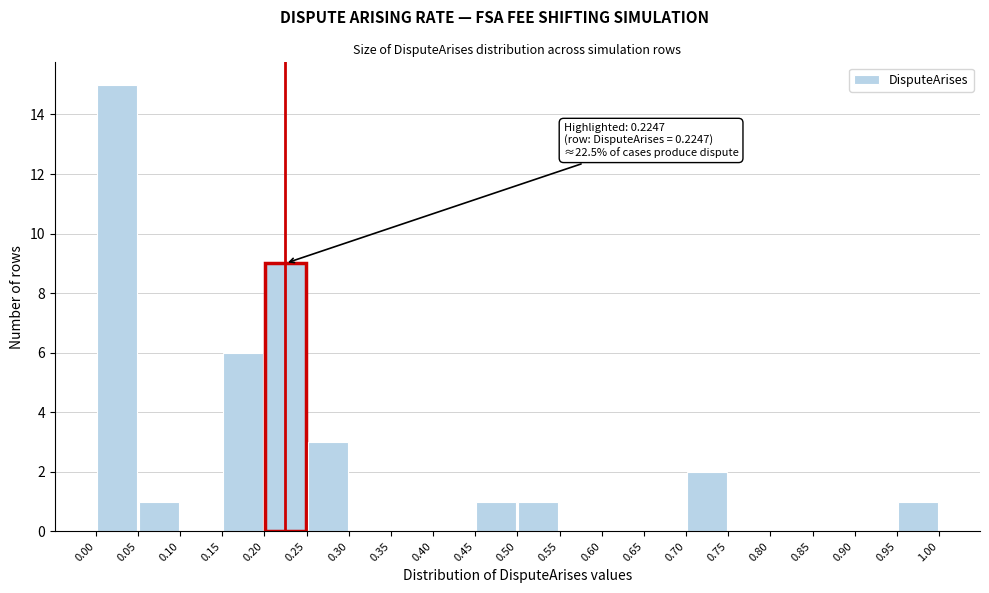

Which range on the x-axis has the tallest bar?

0.00 to 0.05